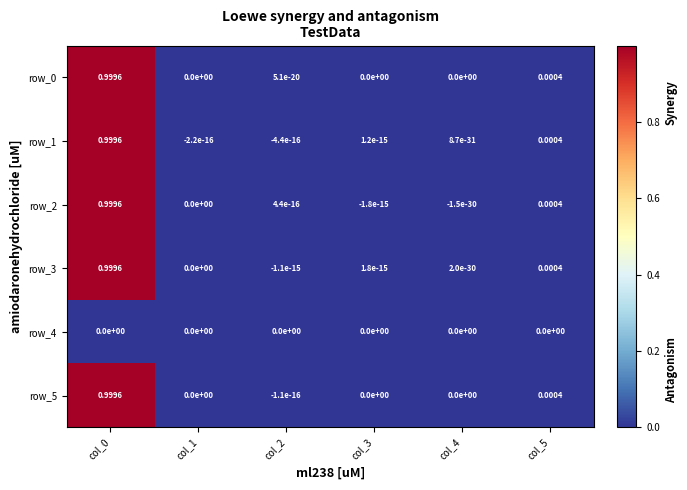

What is the difference between the maximum and second lowest values in the row_5 series?

1.0